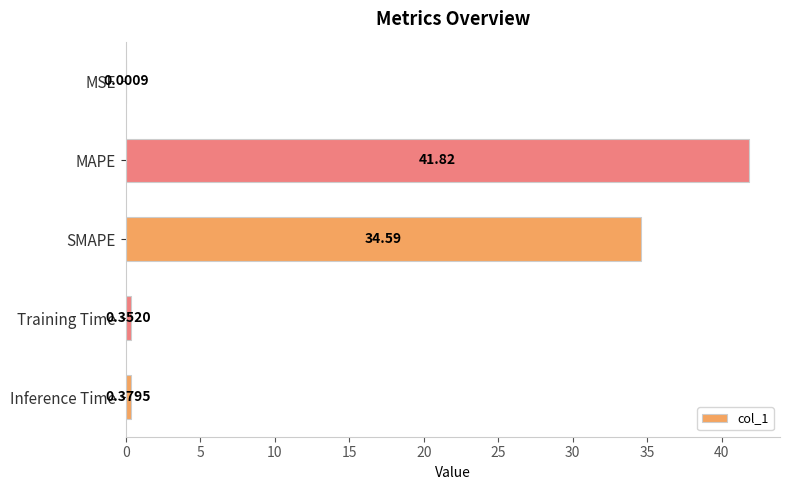

Which label corresponds to the largest value in the chart?

MAPE